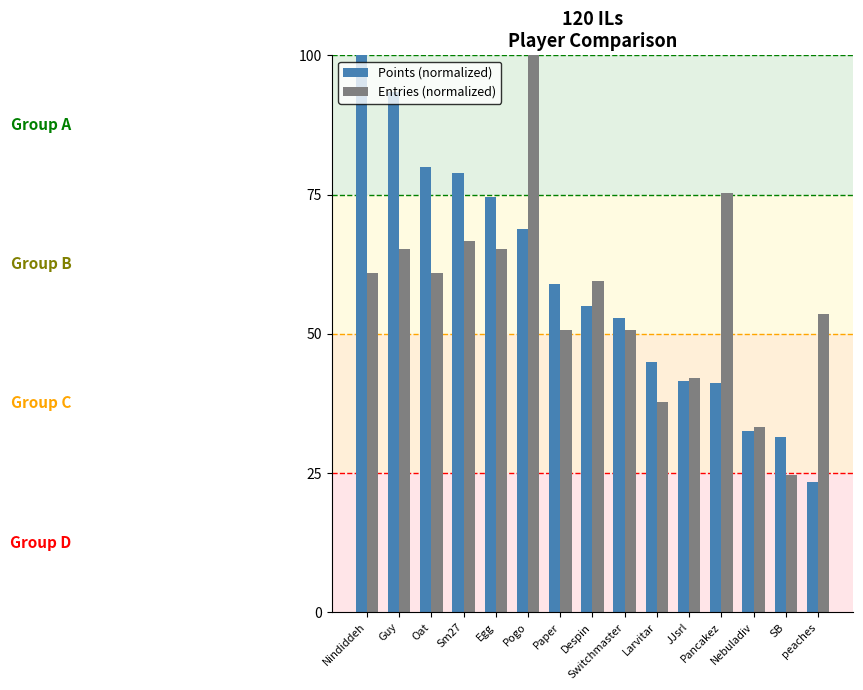

Is the value of Points (normalized) at Despin greater than the value of Entries (normalized) at JJsrl?

Yes